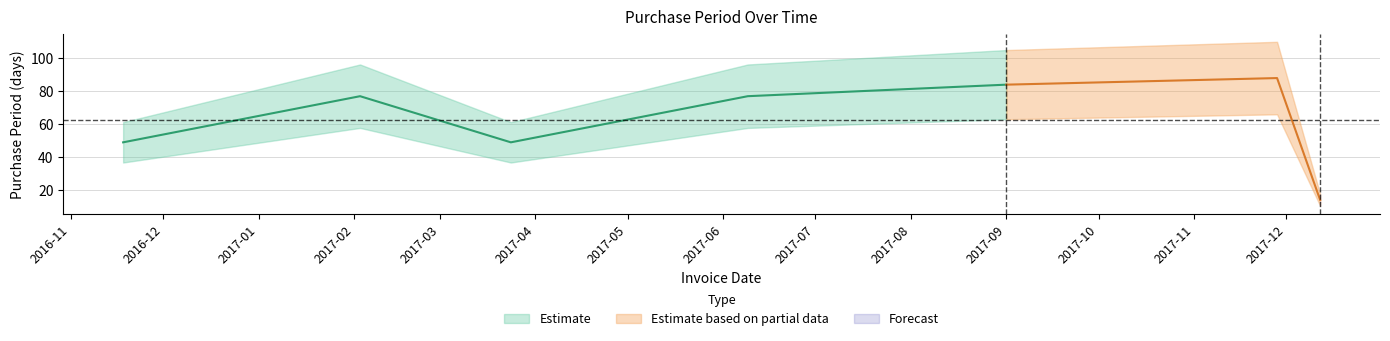

True or false: the data has more than 1 interior local peaks.

True